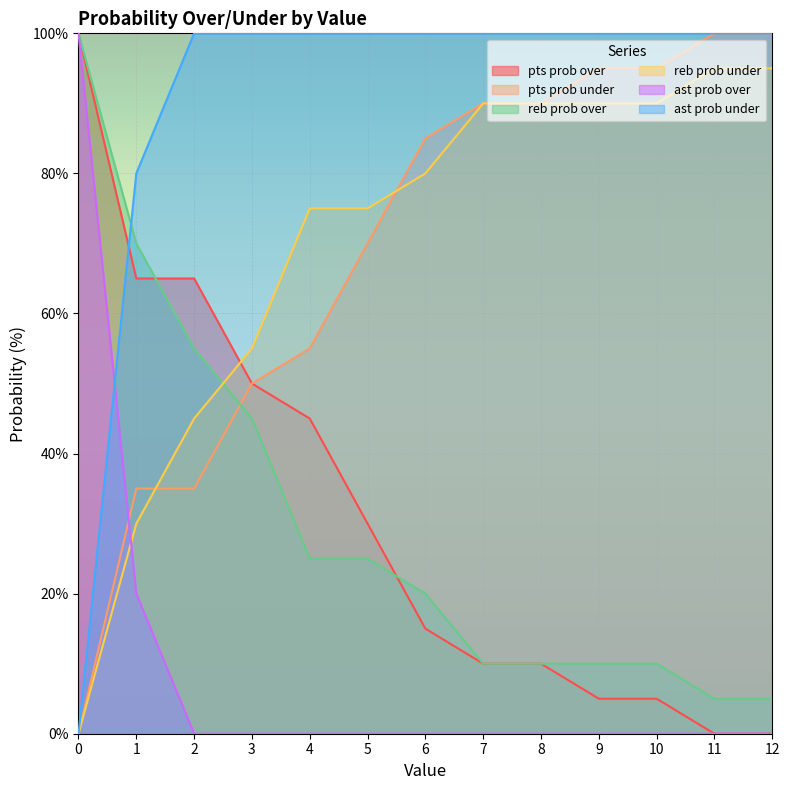

Which series has the largest total across all categories?

ast prob under